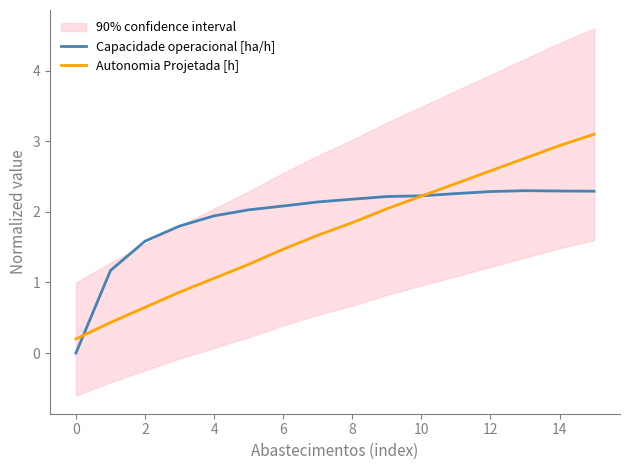

Count the number of categories in the chart.

16